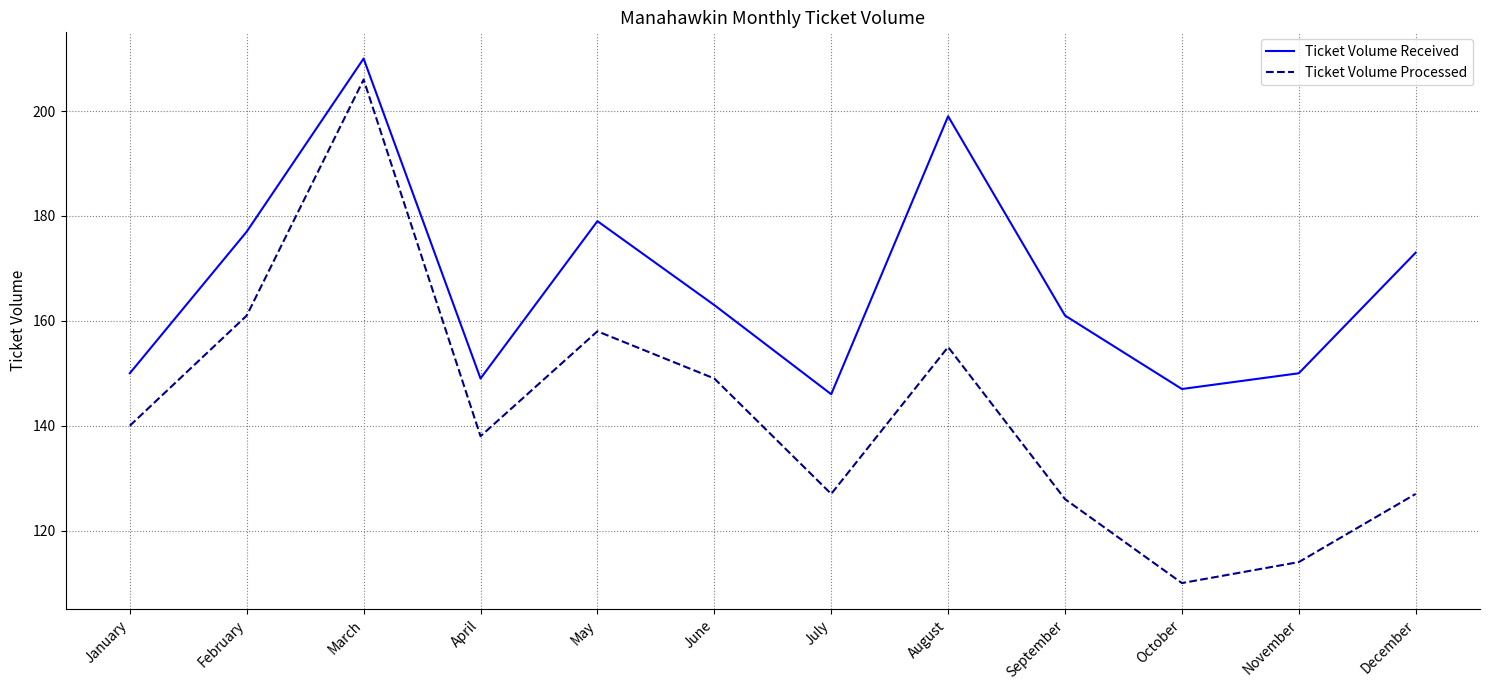

List the series in order of their overall mean, highest first.

Ticket Volume Received, Ticket Volume Processed